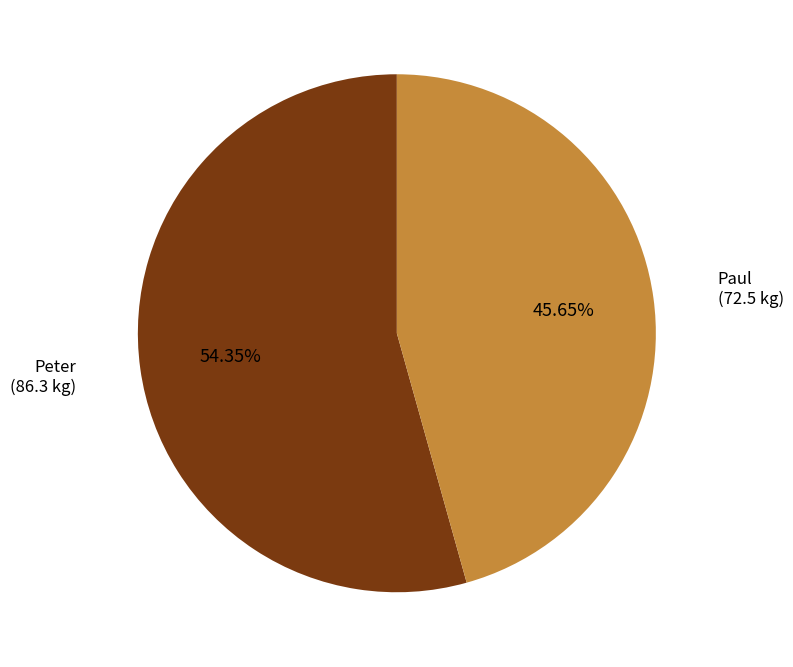

Is there any slice that represents more than half of the pie?

Yes